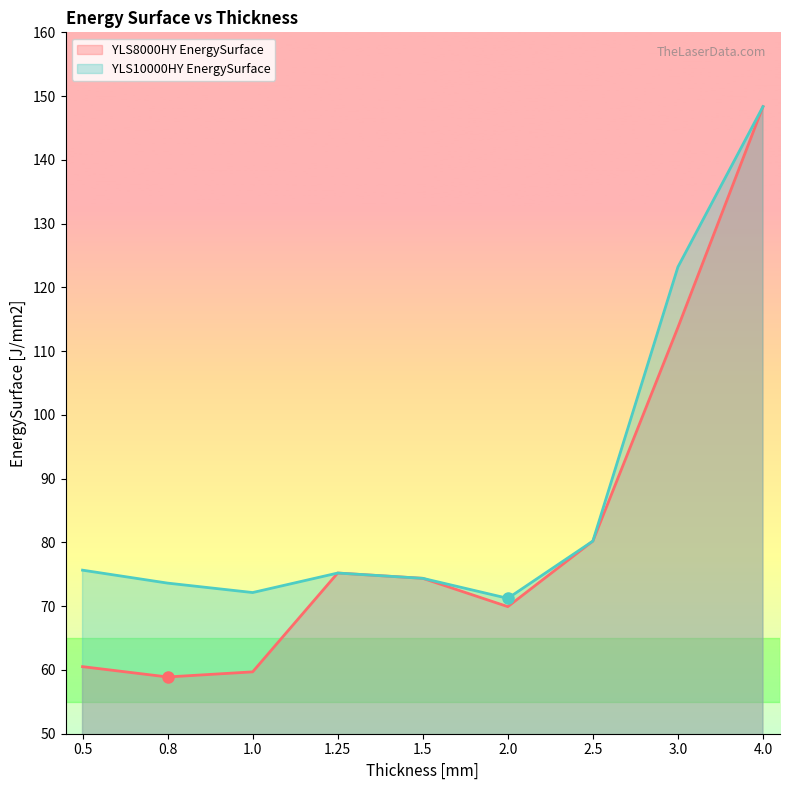

What is the maximum value shown in the chart?

148.3